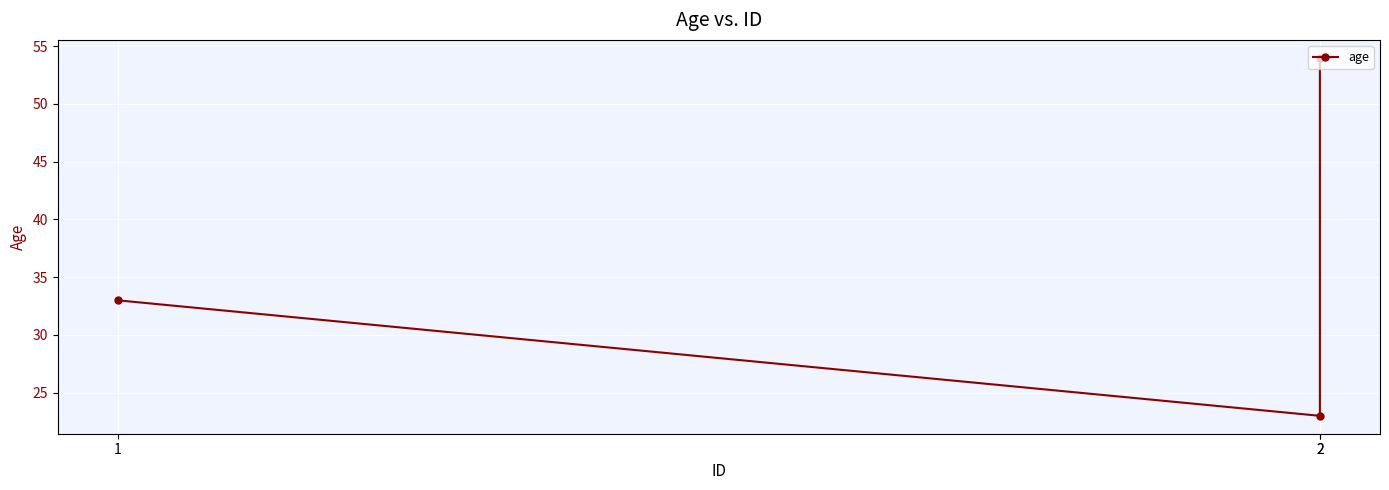

What is the average value?

37